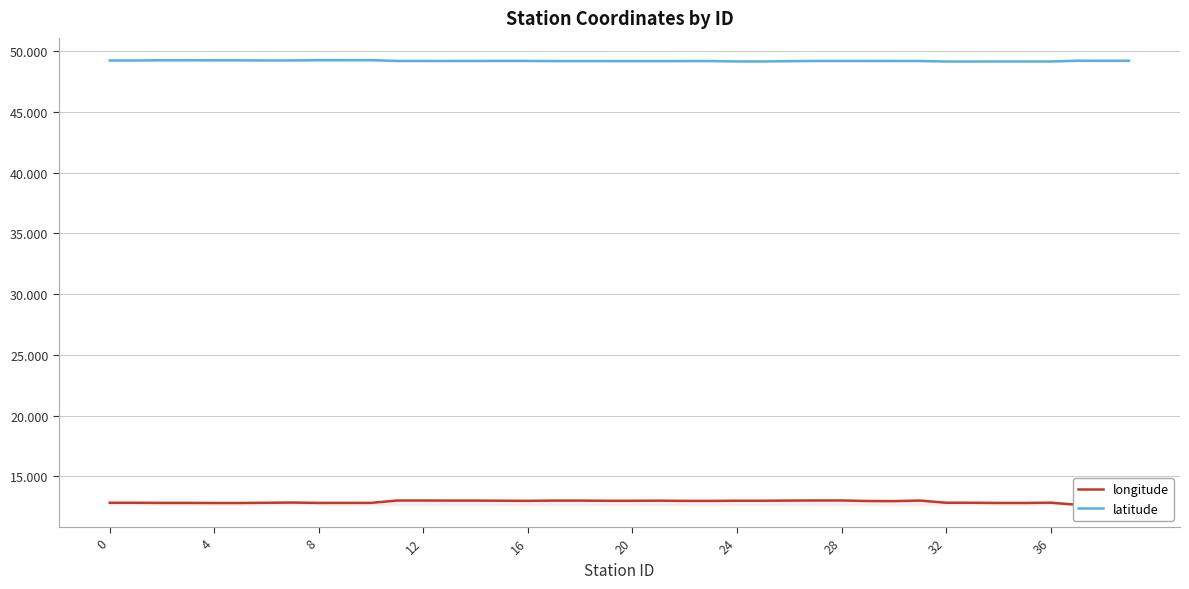

How many latitude values are between 49 and 50?

40